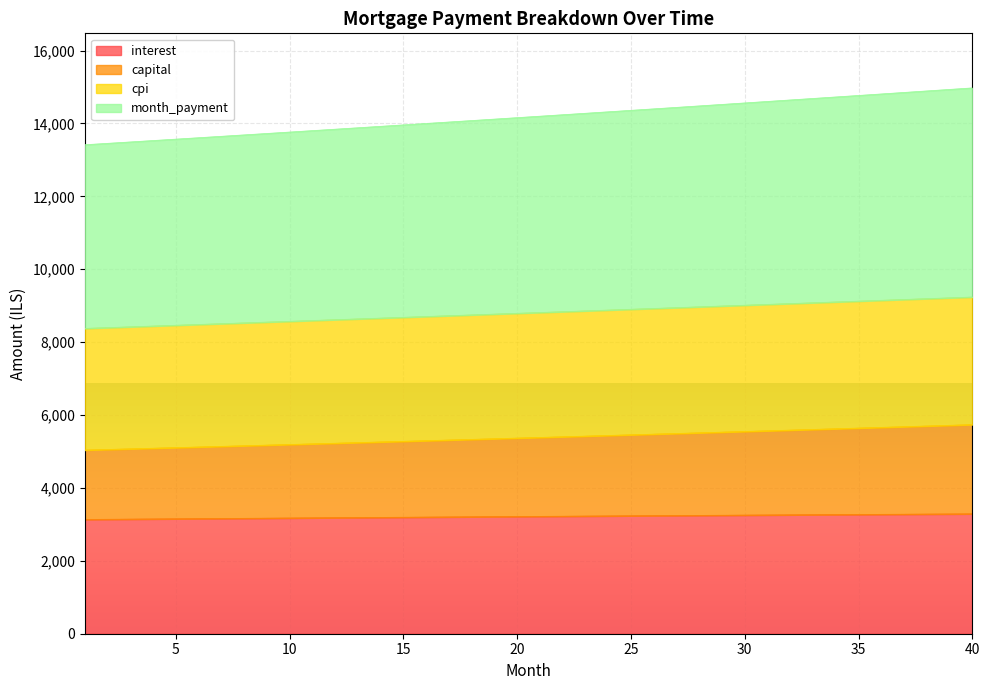

How many categories are shown in the chart?

40